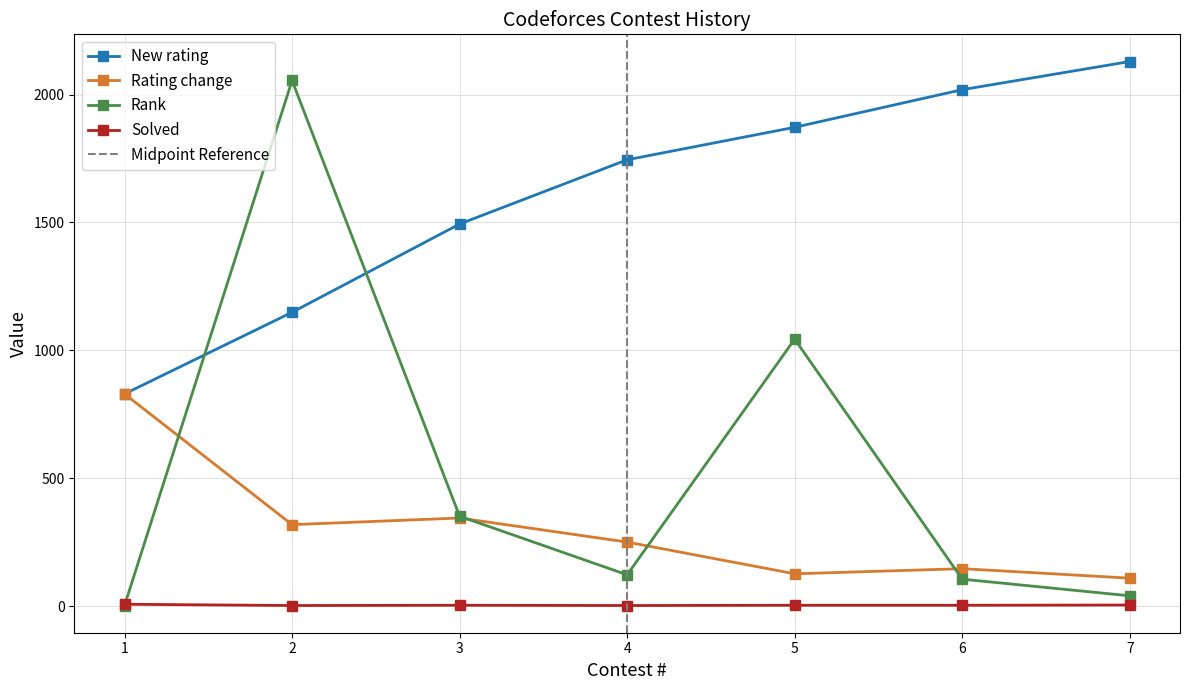

List the labels in order of Rating change value, largest first.

1, 3, 2, 4, 6, 5, 7